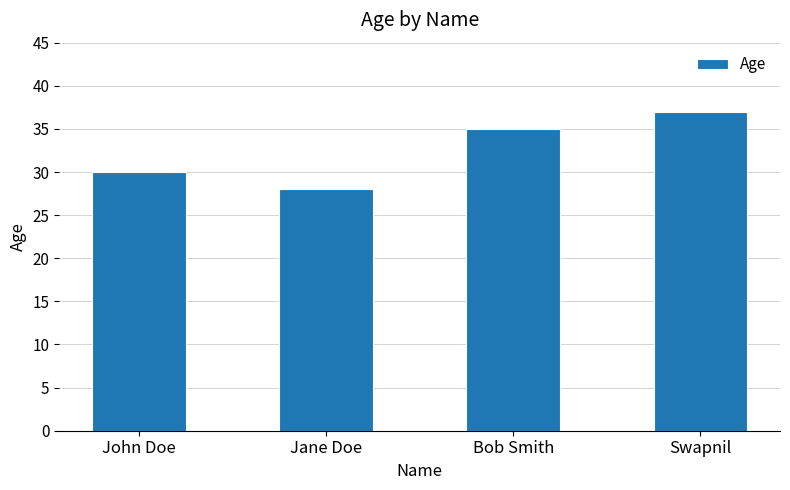

What is the sum of all values?

130